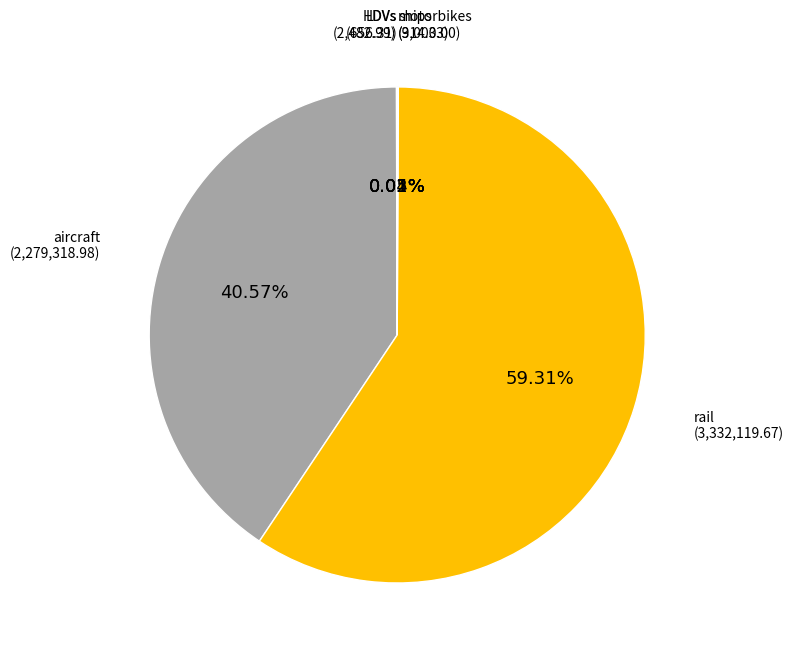

To the nearest percent, what is the average slice percentage?

17%